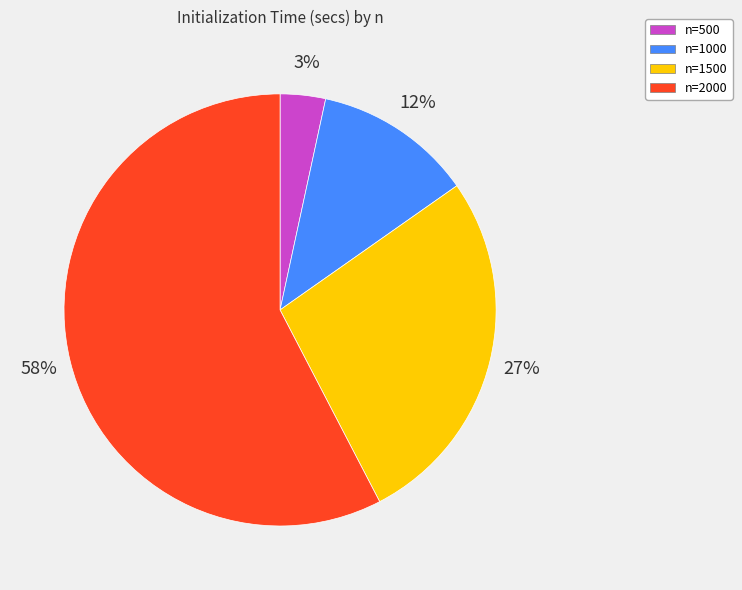

Does n=1500 account for over 50% of the chart?

No